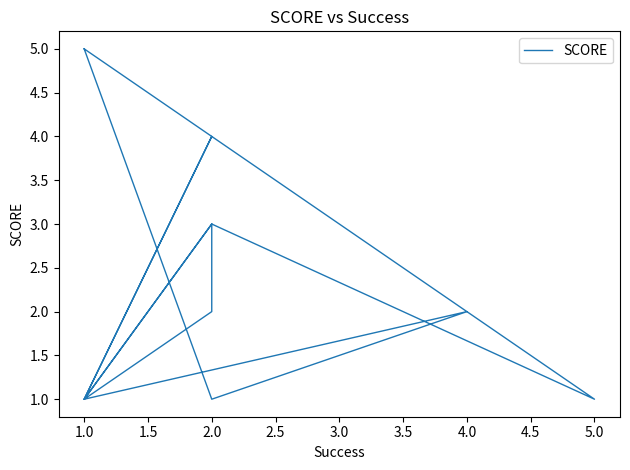

What is the difference between the maximum and minimum values?

4